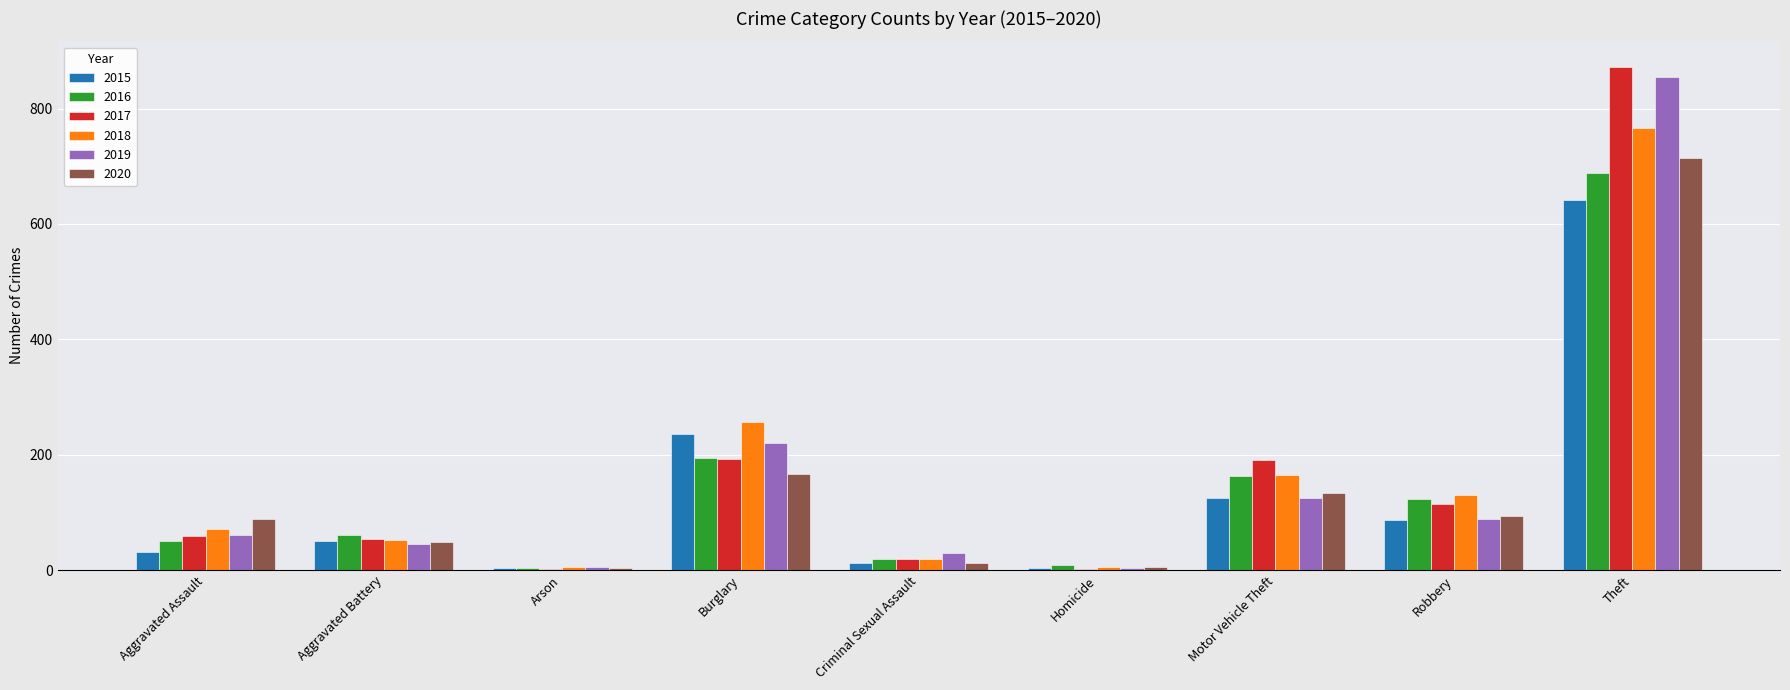

Between Aggravated Assault and Arson, which series saw the biggest shift?

2020